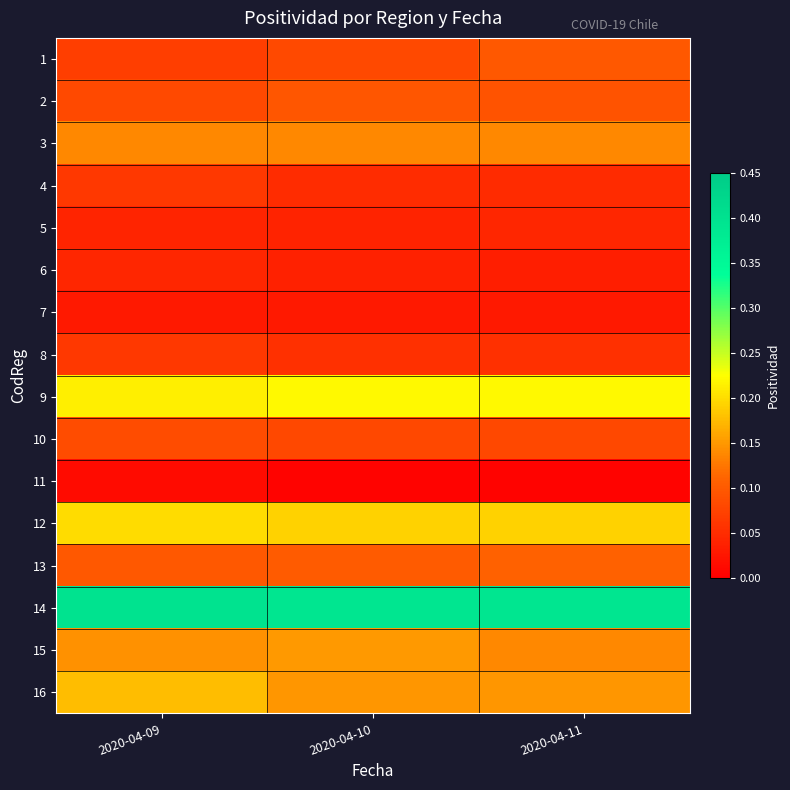

At which category is the sum across all series the highest?

2020-04-09